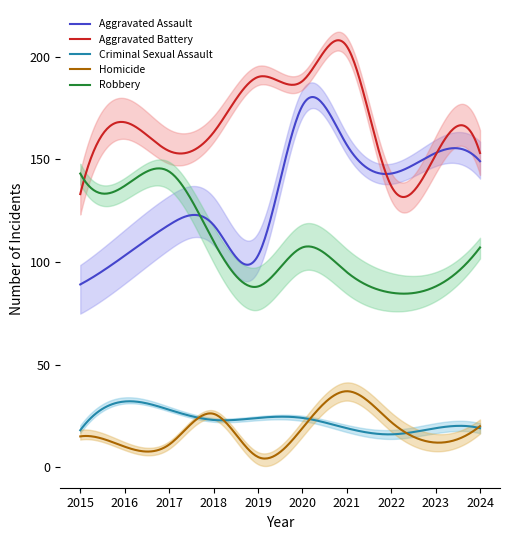

How many lines are shown in the chart?

5